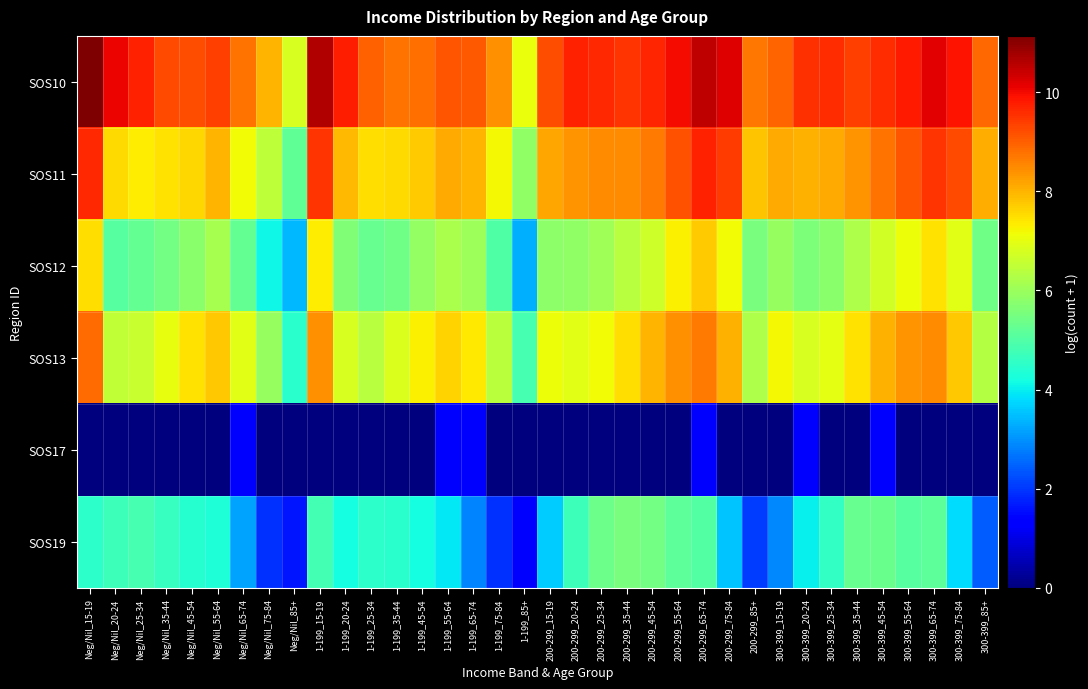

List the series in order of their peak value, highest first.

SOS10, SOS11, SOS13, SOS12, SOS19, SOS17